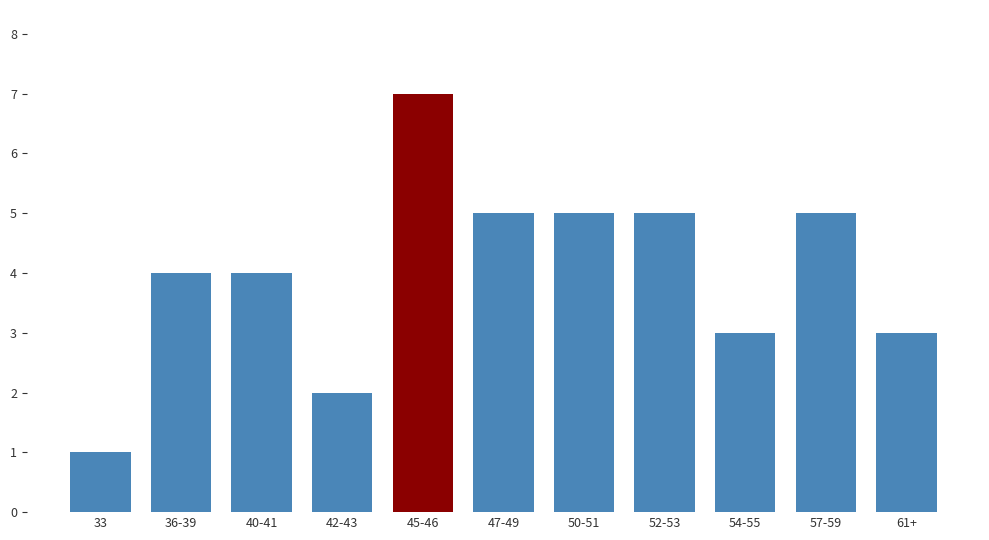

At which category does the chart reach its minimum across all series?

33